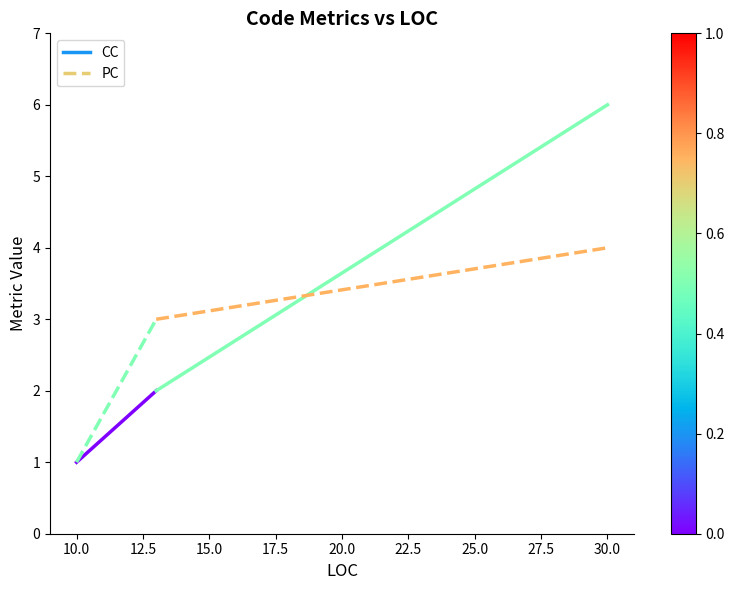

True or false: CC has a value of 3 at 10.0.

False